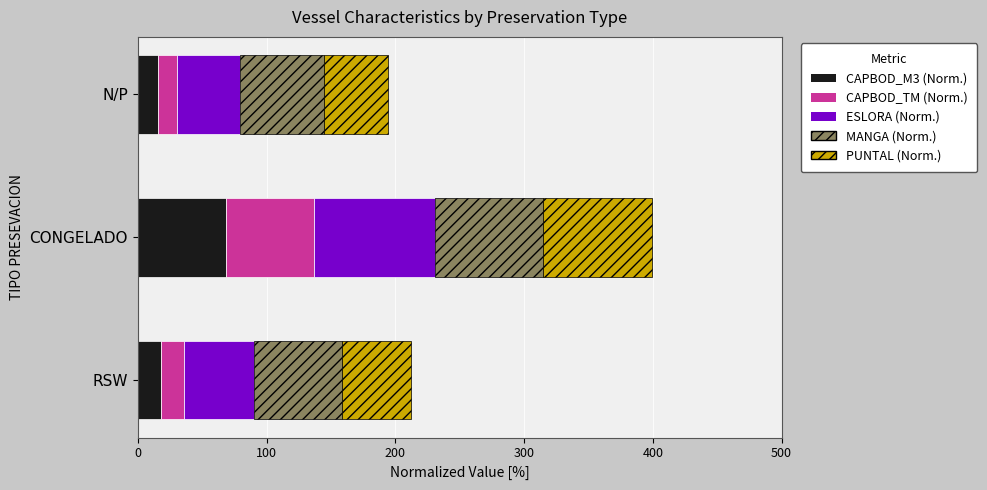

What is the total value across all series at N/P?

194.3